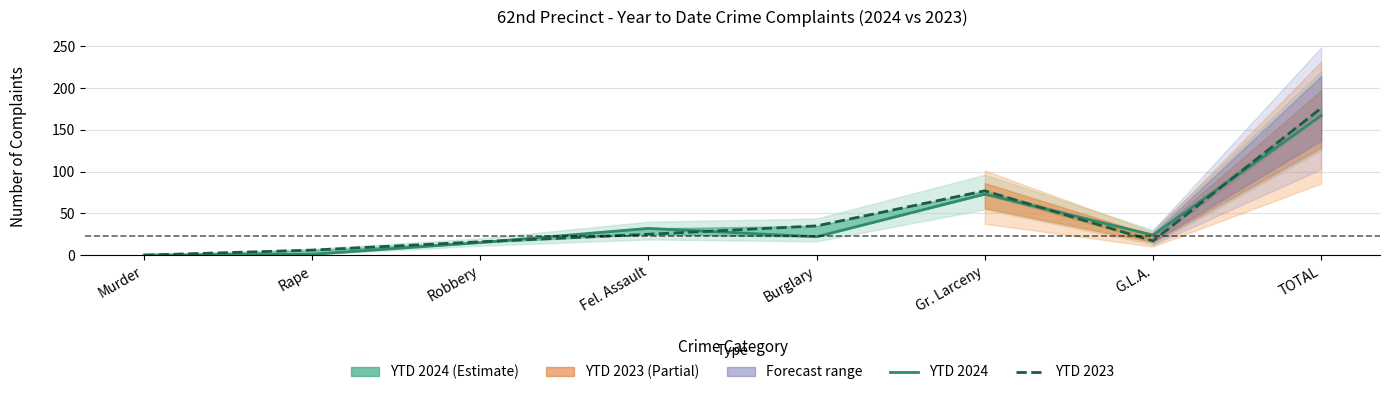

At how many categories does at least one series exceed 92?

1